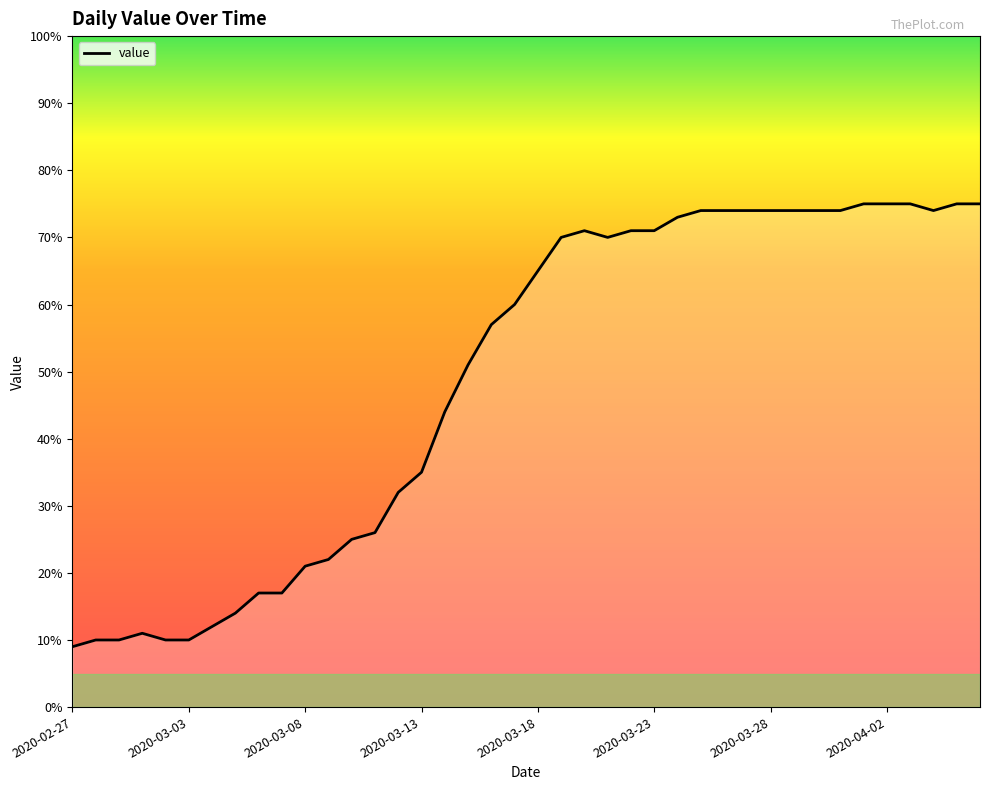

What is the smallest value displayed?

9